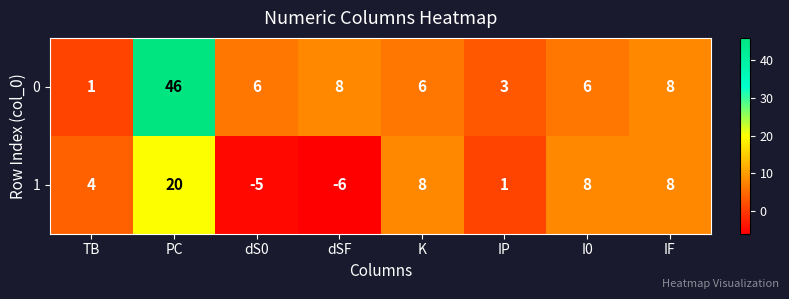

Where does the 1 series first go above 8?

PC